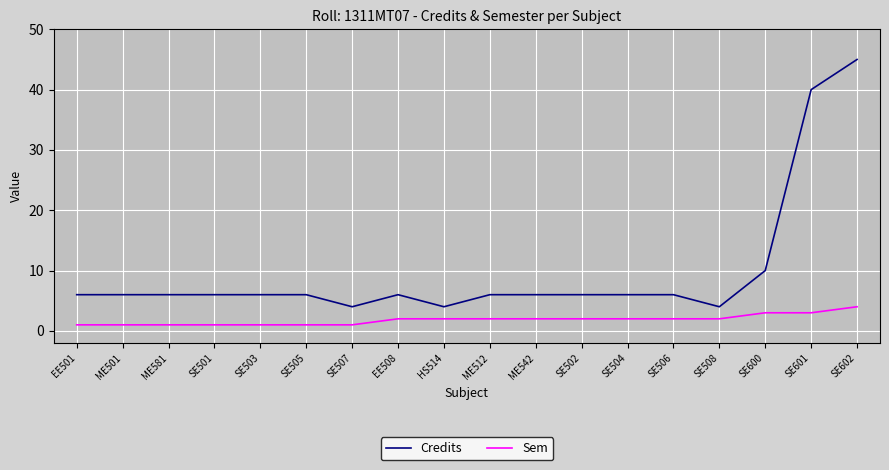

At how many categories does at least one series exceed 24?

2